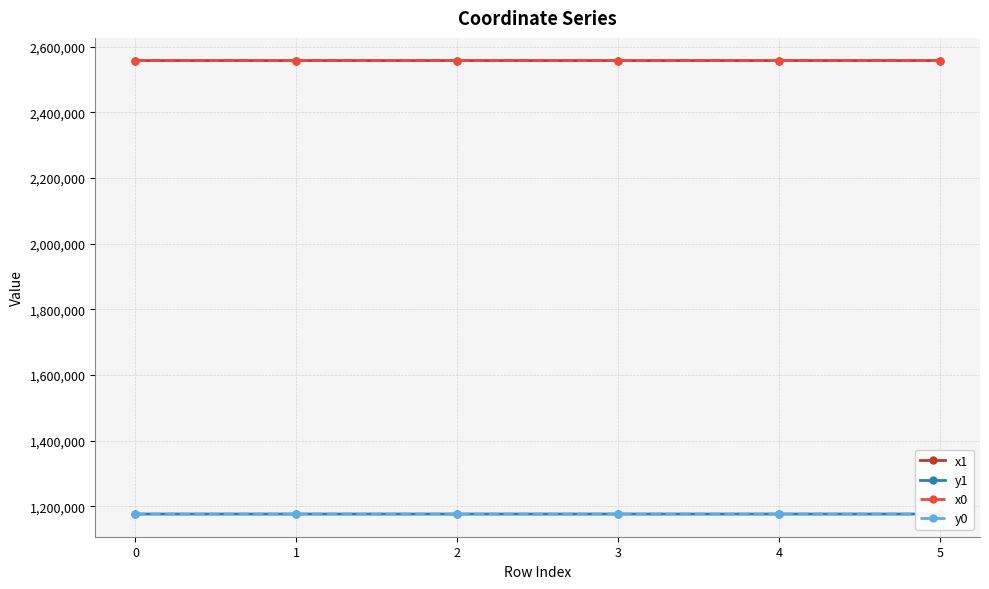

Which series has the largest total across all categories?

x1